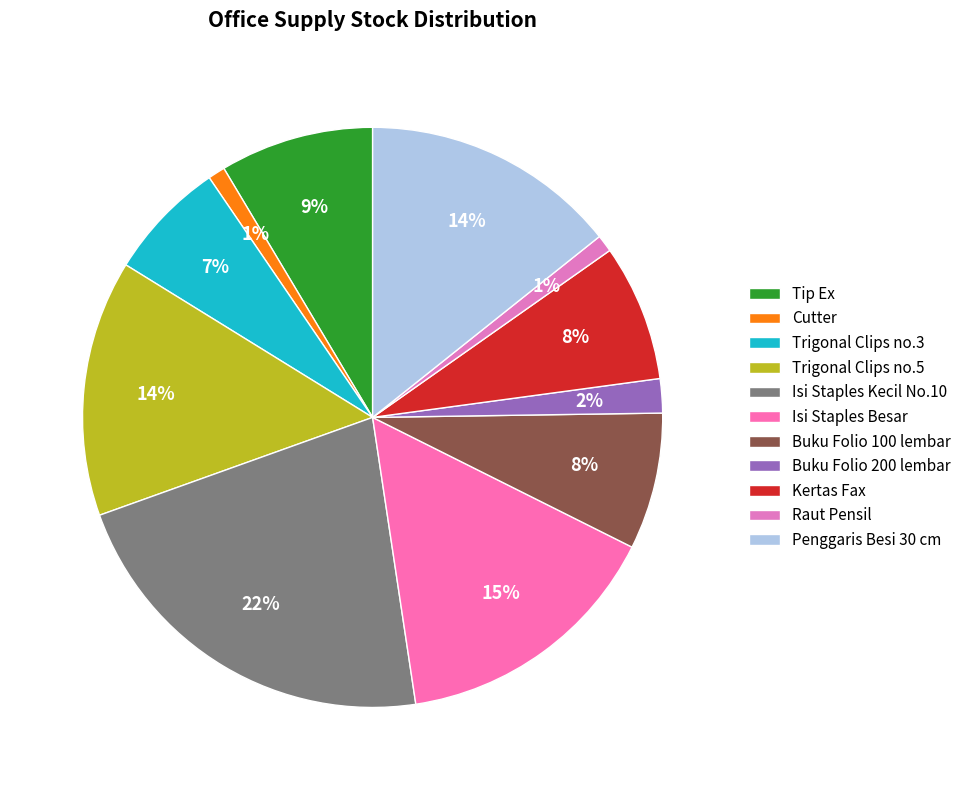

To the nearest percent, what is the difference between the largest and smallest slice percentages?

21%